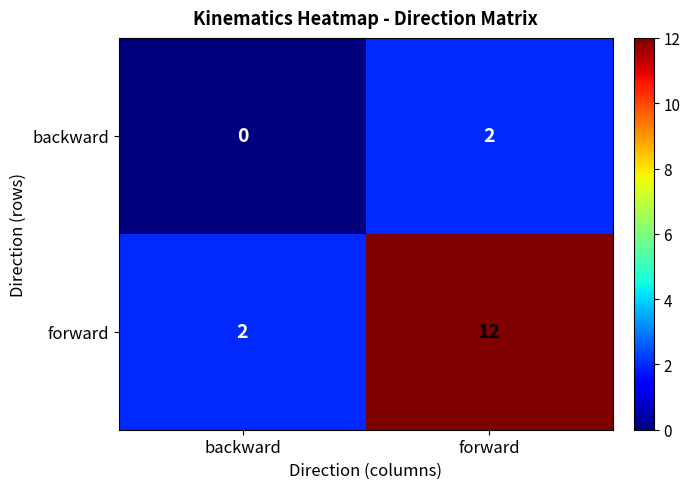

Which label corresponds to the smallest value in the chart?

backward